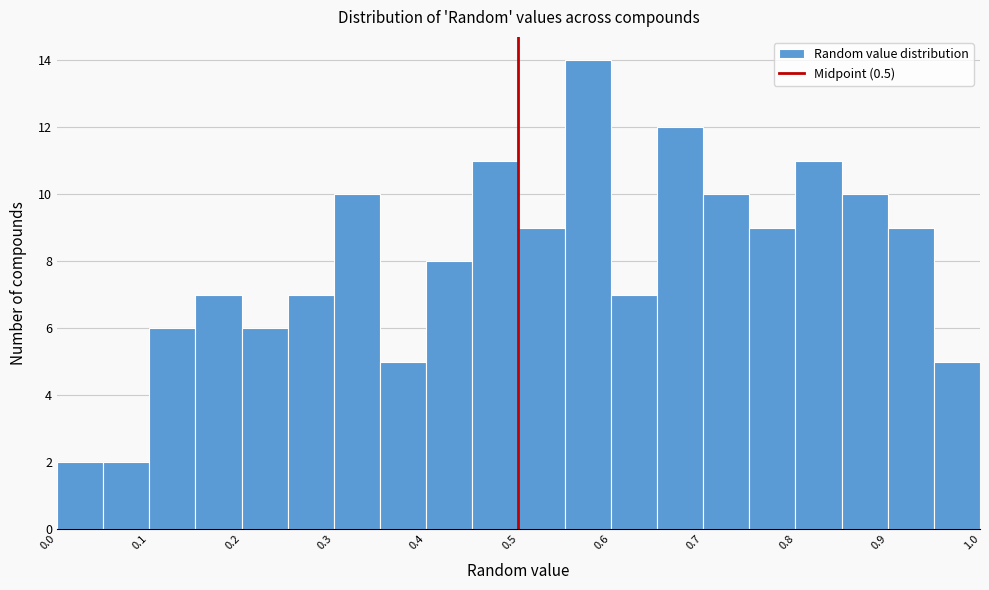

Reading left to right, transcribe this chart: for each bar, give the range it covers on the x-axis and its height. The values are not printed on the chart, so give them approximately, as read against the axis.

0.00 to 0.05: 2
0.05 to 0.10: 2
0.10 to 0.15: 6
0.15 to 0.20: 7
0.20 to 0.25: 6
0.25 to 0.30: 7
0.30 to 0.35: 10
0.35 to 0.40: 5
0.40 to 0.45: 8
0.45 to 0.50: 11
0.50 to 0.55: 9
0.55 to 0.60: 14
0.60 to 0.65: 7
0.65 to 0.70: 12
0.70 to 0.75: 10
0.75 to 0.80: 9
0.80 to 0.85: 11
0.85 to 0.90: 10
0.90 to 0.95: 9
0.95 to 1.00: 5